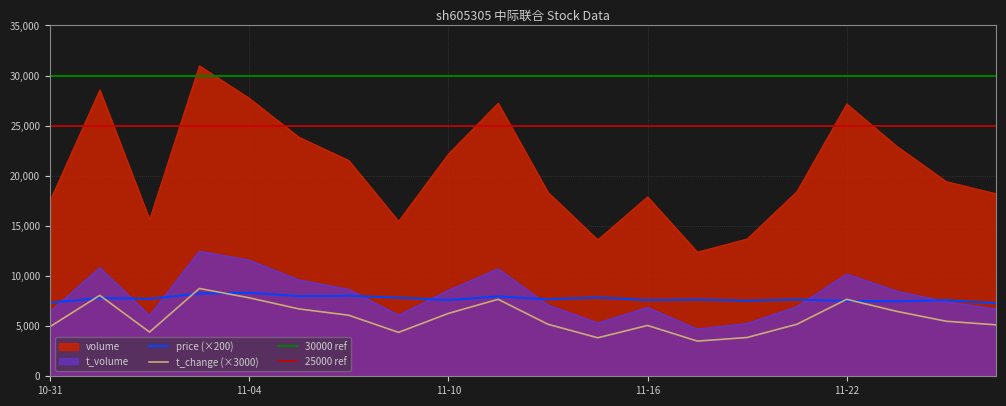

What is the difference between the maximum and minimum values in the t_volume series?

7768.0